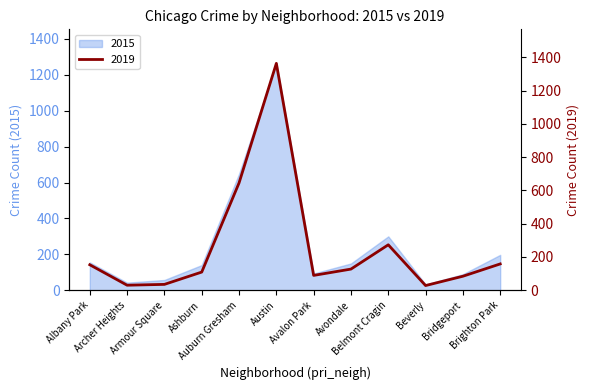

What is the difference between the second highest and second lowest values?

615